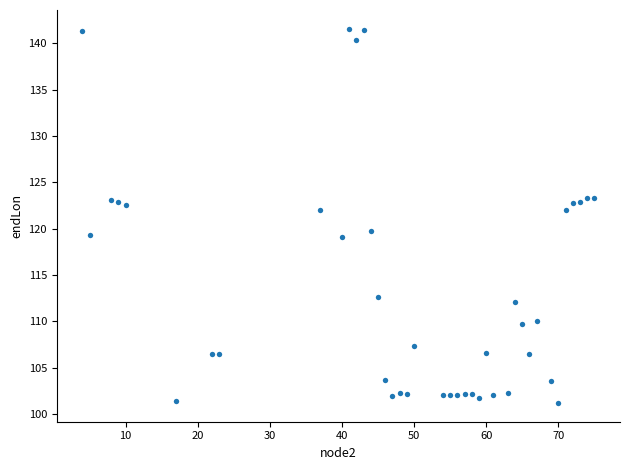

What is the range of X values (max minus min)?

71.0